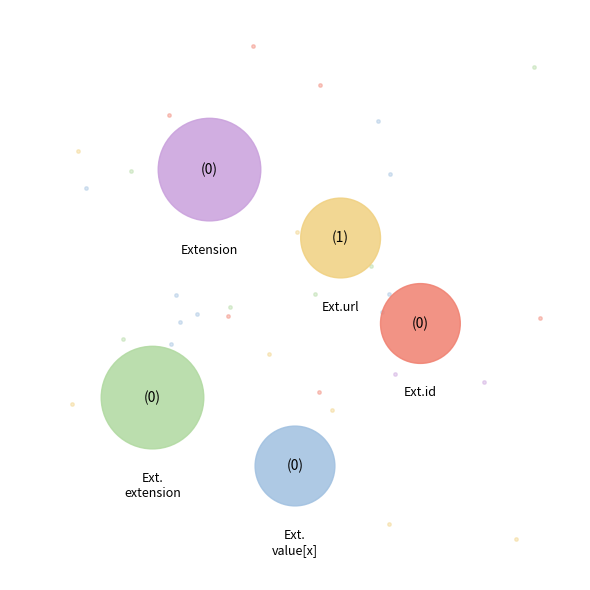

Is it true that Extension.value[x] is 0% of the pie?

True